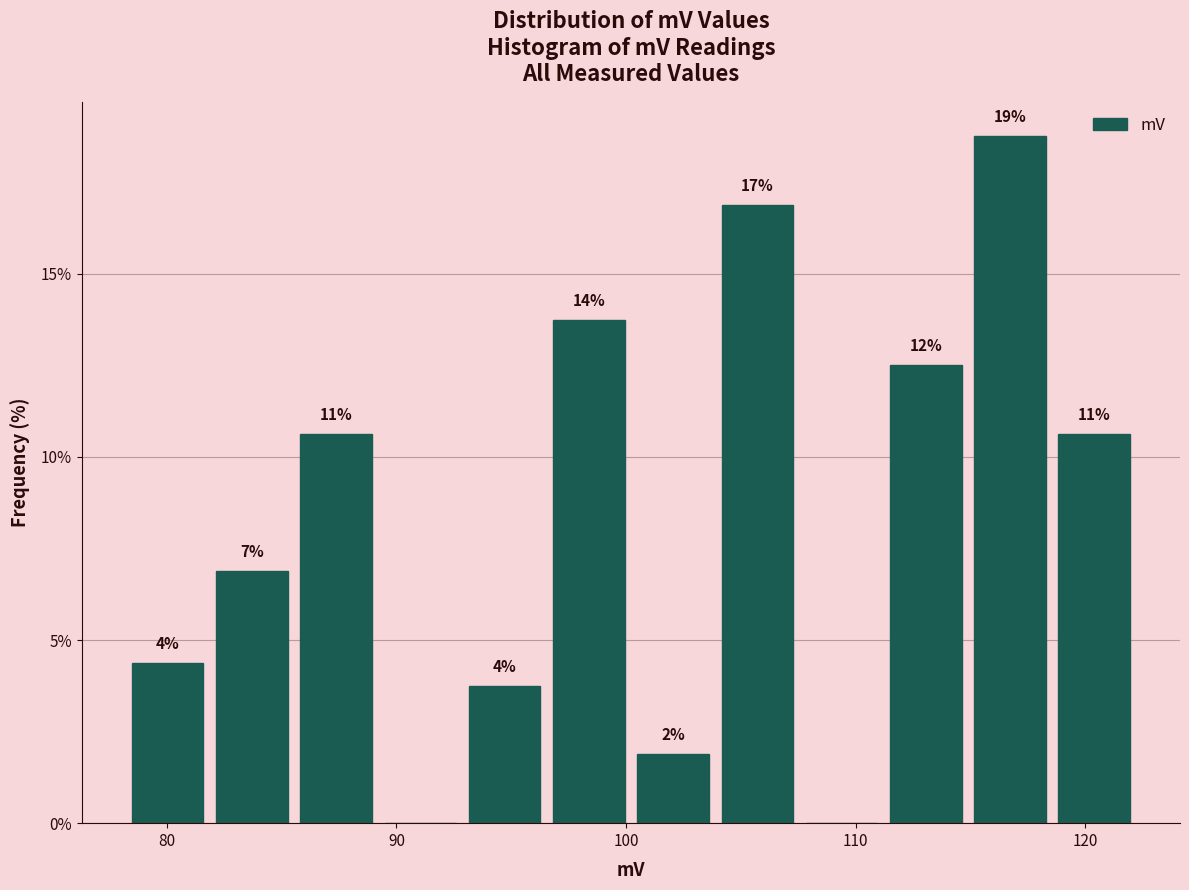

Read against the x-axis, roughly where is the centre of the tallest bar?

117